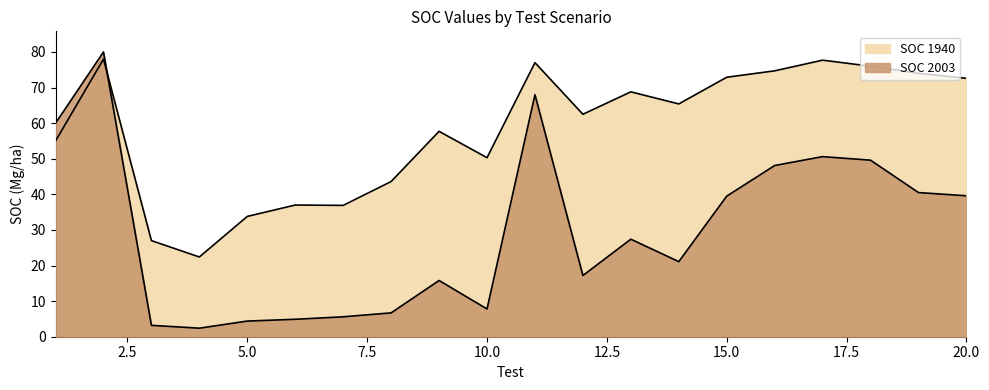

What is the sum of all SOC 1940 values?

1163.3